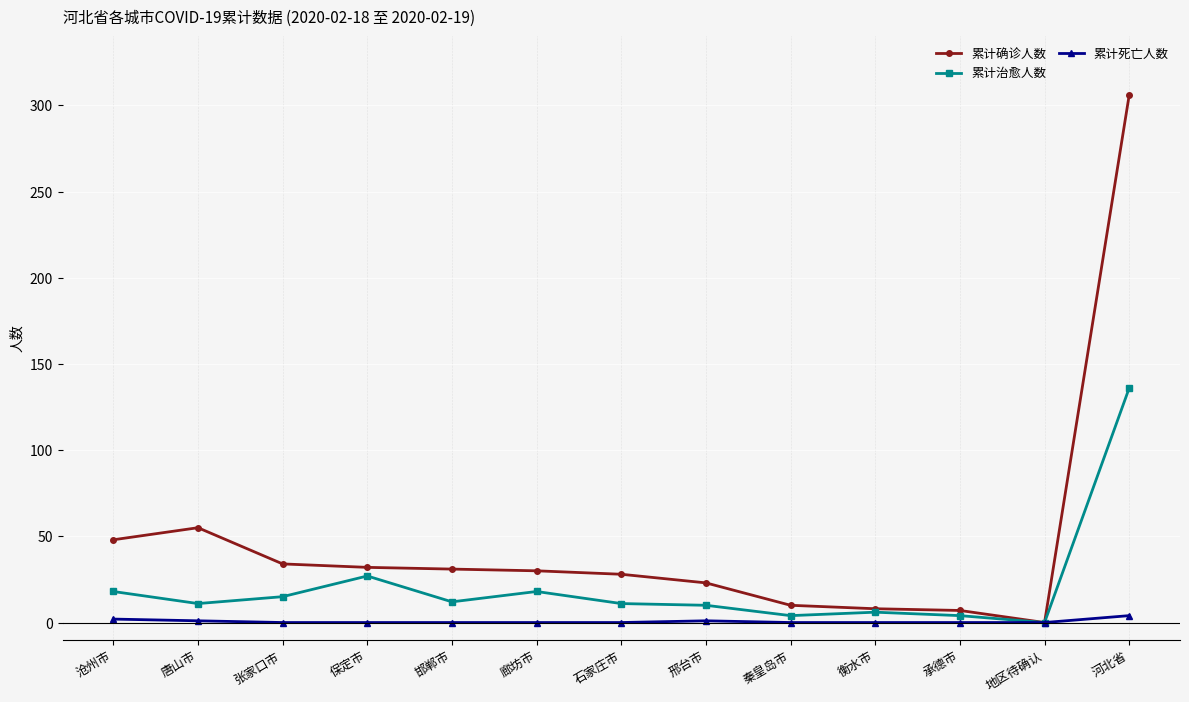

What is the label of the 12th point from the left?

地区待确认